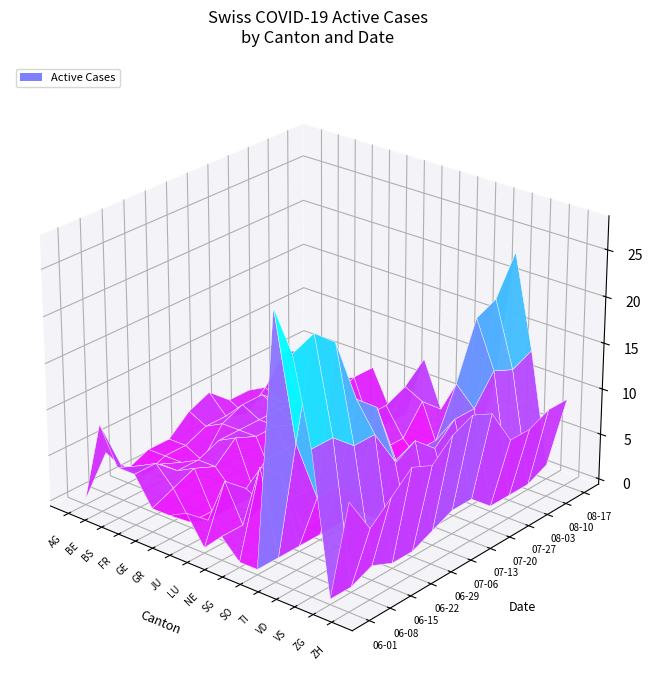

Reading left to right, list all the values displayed in this chart.

AG: AG=0	BE=9	BS=5	FR=5	GE=2	GR=2	JU=3	LU=0	NE=2	SG=0	SO=0	TI=28	VD=24	VS=15	ZG=0	ZH=11
BE: AG=4	BE=3	BS=4	FR=5	GE=3	GR=0	JU=1	LU=6	NE=2	SG=9	SO=0	TI=13	VD=25	VS=15	ZG=0	ZH=7
BS: AG=1	BE=1	BS=3	FR=3	GE=4	GR=0	JU=1	LU=4	NE=3	SG=7	SO=0	TI=6	VD=23	VS=13	ZG=1	ZH=9
FR: AG=2	BE=2	BS=2	FR=3	GE=3	GR=1	JU=1	LU=6	NE=2	SG=0	SO=0	TI=6	VD=16	VS=13	ZG=0	ZH=11
GE: AG=2	BE=2	BS=1	FR=4	GE=5	GR=0	JU=1	LU=6	NE=2	SG=0	SO=0	TI=4	VD=14	VS=9	ZG=0	ZH=10
GR: AG=4	BE=3	BS=4	FR=4	GE=4	GR=0	JU=1	LU=6	NE=2	SG=0	SO=0	TI=0	VD=7	VS=10	ZG=1	ZH=12
JU: AG=5	BE=3	BS=5	FR=4	GE=4	GR=0	JU=1	LU=6	NE=2	SG=0	SO=0	TI=0	VD=7	VS=8	ZG=2	ZH=13
LU: AG=3	BE=2	BS=5	FR=4	GE=3	GR=1	JU=1	LU=4	NE=1	SG=0	SO=0	TI=2	VD=7	VS=10	ZG=2	ZH=12
NE: AG=3	BE=4	BS=3	FR=4	GE=3	GR=0	JU=1	LU=5	NE=2	SG=0	SO=0	TI=1	VD=12	VS=10	ZG=0	ZH=8
SG: AG=2	BE=7	BS=1	FR=3	GE=4	GR=0	JU=2	LU=5	NE=2	SG=0	SO=0	TI=1	VD=18	VS=13	ZG=0	ZH=8
SO: AG=1	BE=6	BS=1	FR=4	GE=5	GR=0	JU=1	LU=6	NE=5	SG=0	SO=0	TI=6	VD=19	VS=12	ZG=0	ZH=9
TI: AG=1	BE=3	BS=2	FR=3	GE=5	GR=1	JU=1	LU=8	NE=3	SG=7	SO=0	TI=8	VD=23	VS=13	ZG=1	ZH=9